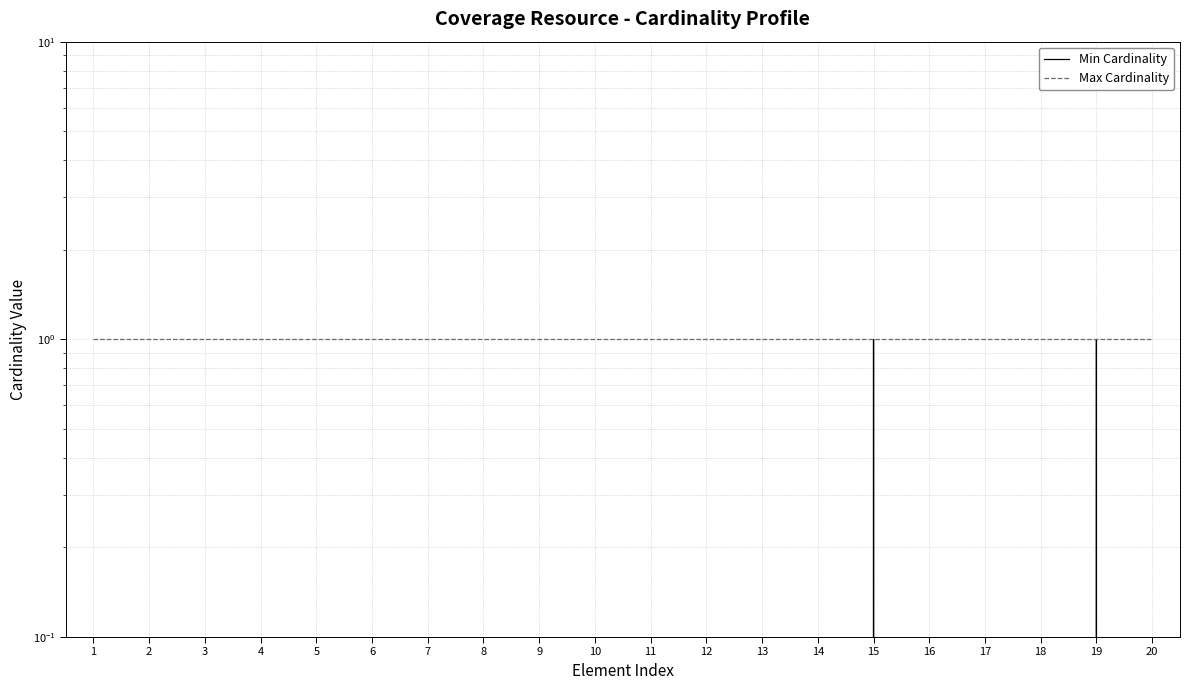

Is this an area chart (filled region under the line)?

No